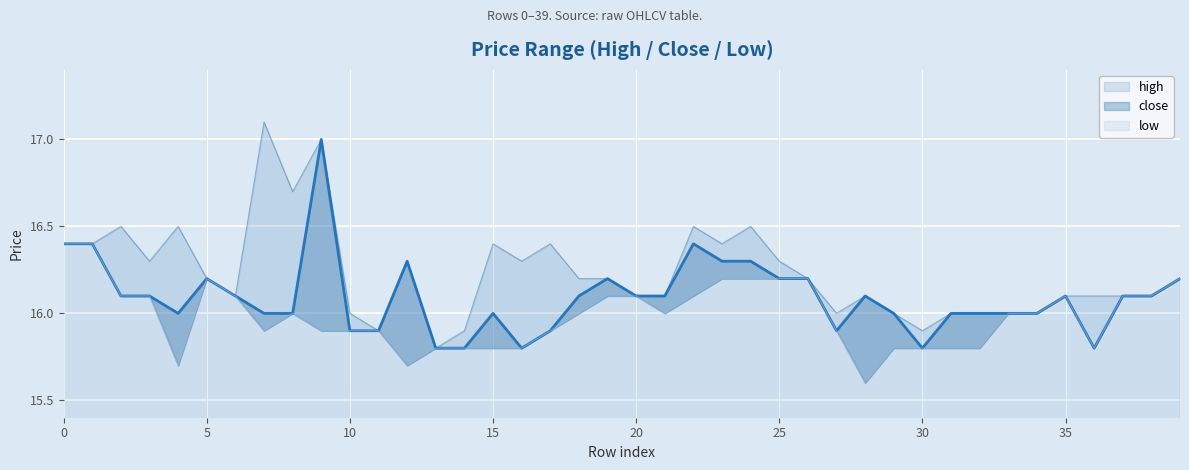

List the labels in order of close value, smallest first.

13, 14, 16, 30, 36, 10, 11, 17, 27, 4, 7, 8, 15, 29, 31, 32, 33, 34, 2, 3, 6, 18, 20, 21, 28, 35, 37, 38, 5, 19, 25, 26, 39, 12, 23, 24, 0, 1, 22, 9